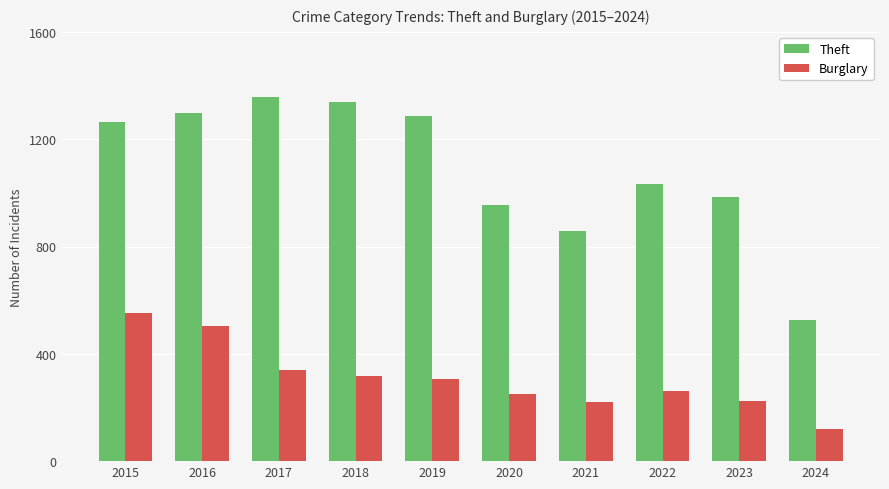

Rank the series by their maximum value, from highest to lowest.

Theft, Burglary